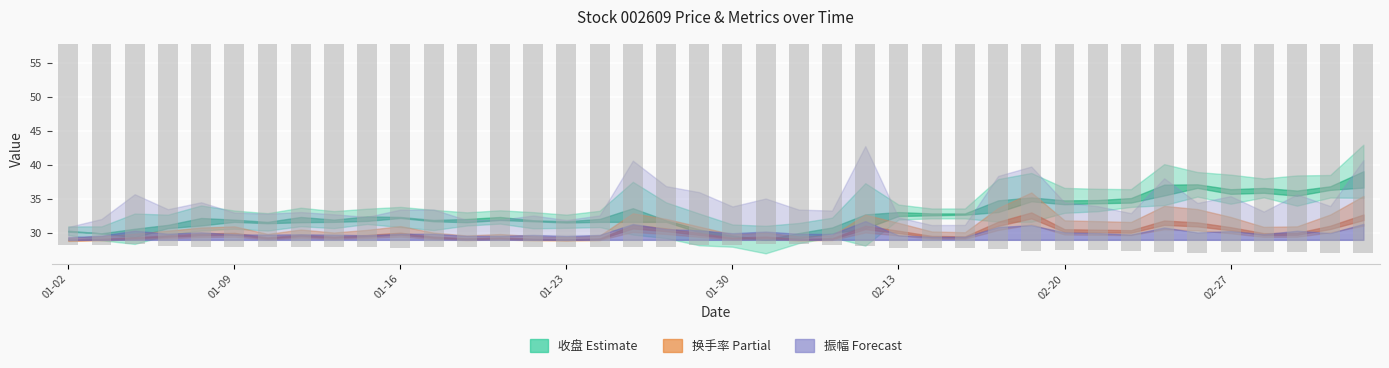

What is the change in value from 01-09 to 02-13?

+0.2